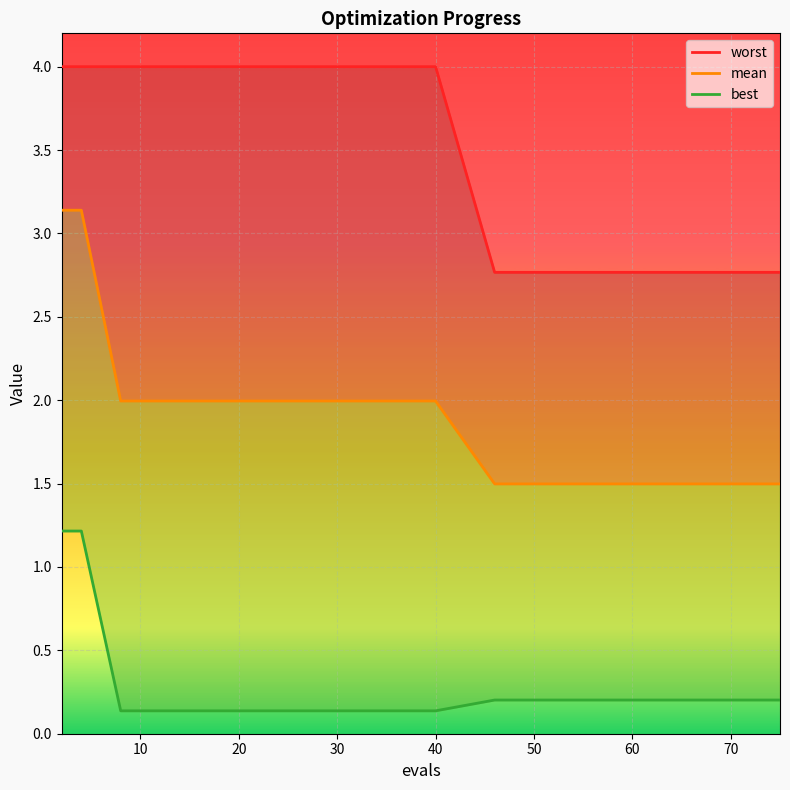

Reading right to left, extract all data points from this chart.

worst: 2.8	2.8	2.8	2.8	2.8	2.8	2.8	2.8	4.0	4.0	4.0	4.0	4.0	4.0	4.0
mean: 1.5	1.5	1.5	1.5	1.5	1.5	1.5	1.5	2.0	2.0	2.0	2.0	2.0	3.1	3.1
best: 0.2	0.2	0.2	0.2	0.2	0.2	0.2	0.2	0.1	0.1	0.1	0.1	0.1	1.2	1.2